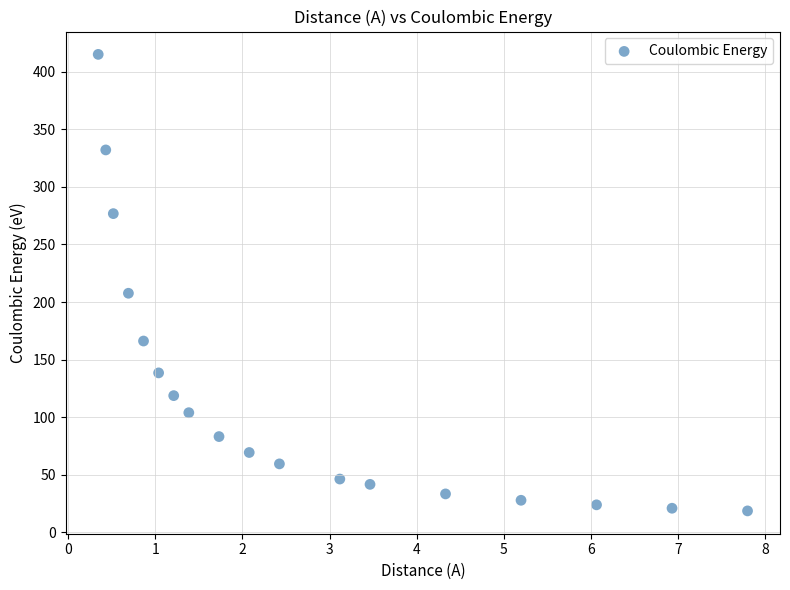

What is the range of Y values (max minus min)?

396.8